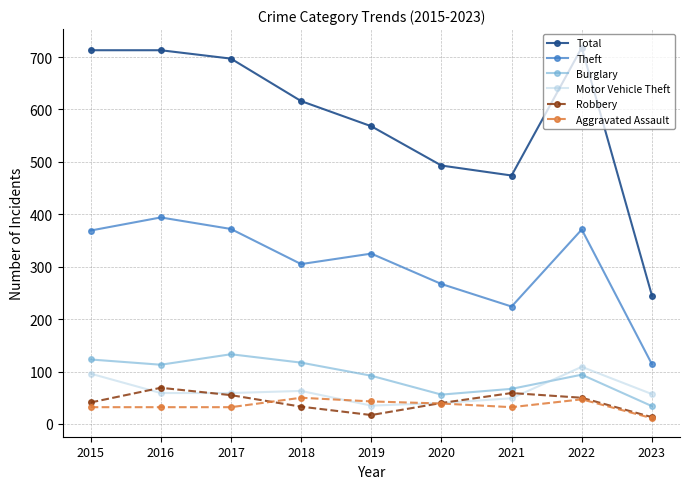

At 2021, list the series in order from smallest to largest.

Aggravated Assault, Motor Vehicle Theft, Robbery, Burglary, Theft, Total